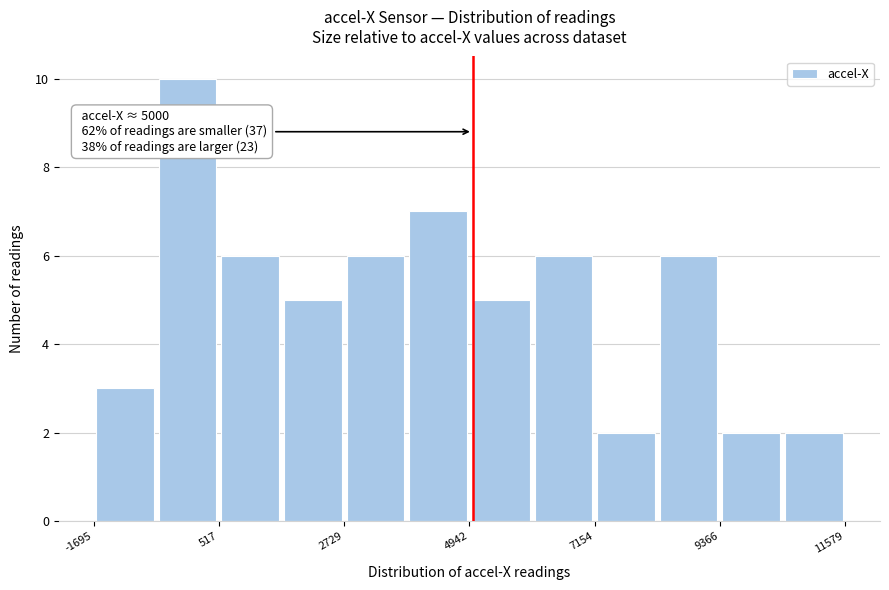

Read against the x-axis, roughly where is the centre of the tallest bar?

0